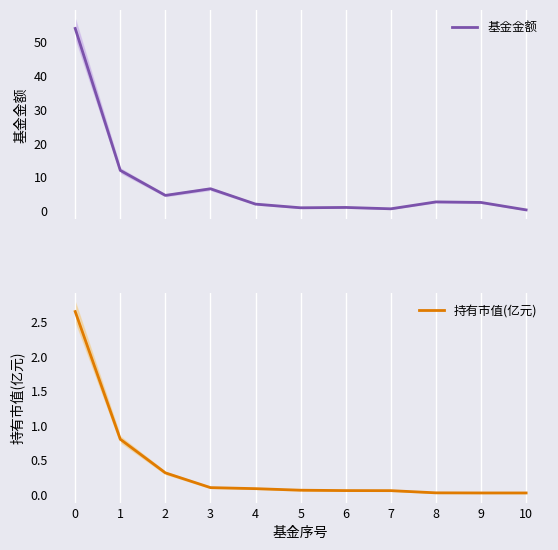

Reading left to right, list all the values displayed in this chart.

基金金额: 0=53.9	1=12.0	2=4.7	3=6.6	4=2.1	5=1.0	6=1.1	7=0.7	8=2.7	9=2.6	10=0.4
持有市值(亿元): 0=2.6	1=0.8	2=0.3	3=0.1	4=0.1	5=0.1	6=0.1	7=0.1	8=0.0	9=0.0	10=0.0